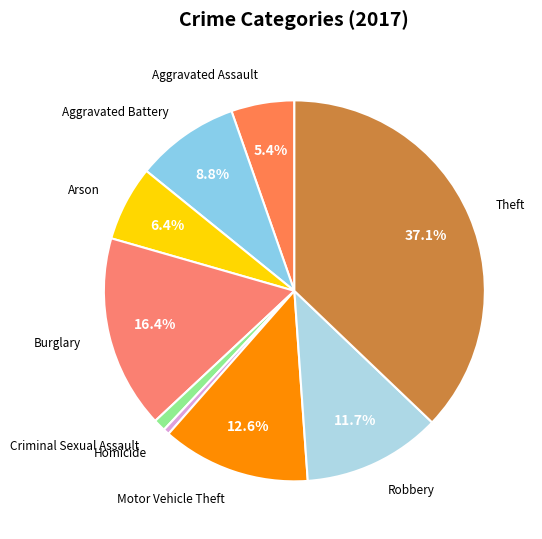

What percentage is NOT represented by Aggravated Assault?

94.6%